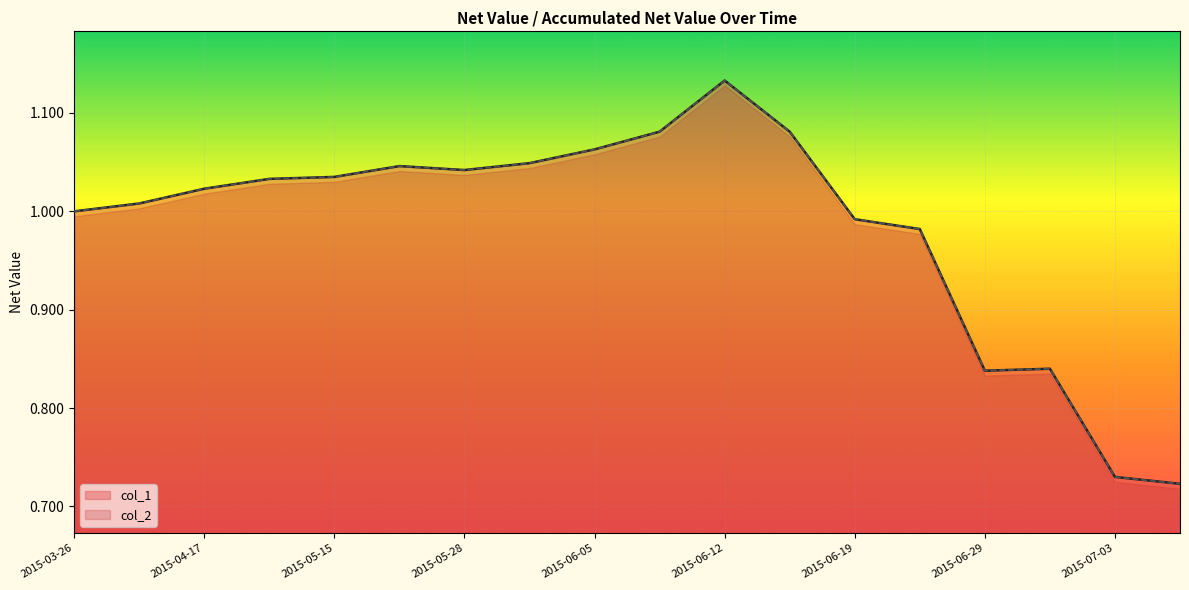

What is the approximate value of col_1 at 2015-06-05?

1.1